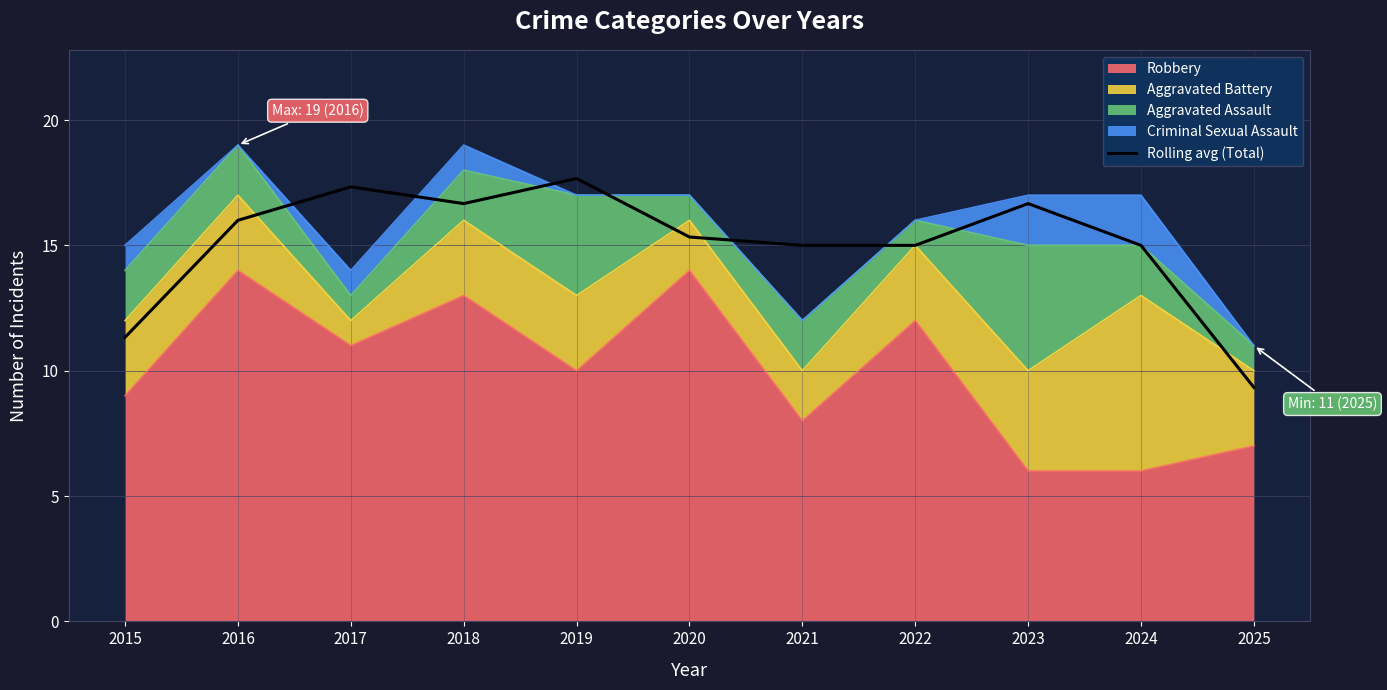

True or false: the data shows 17.7 at 2019.

True